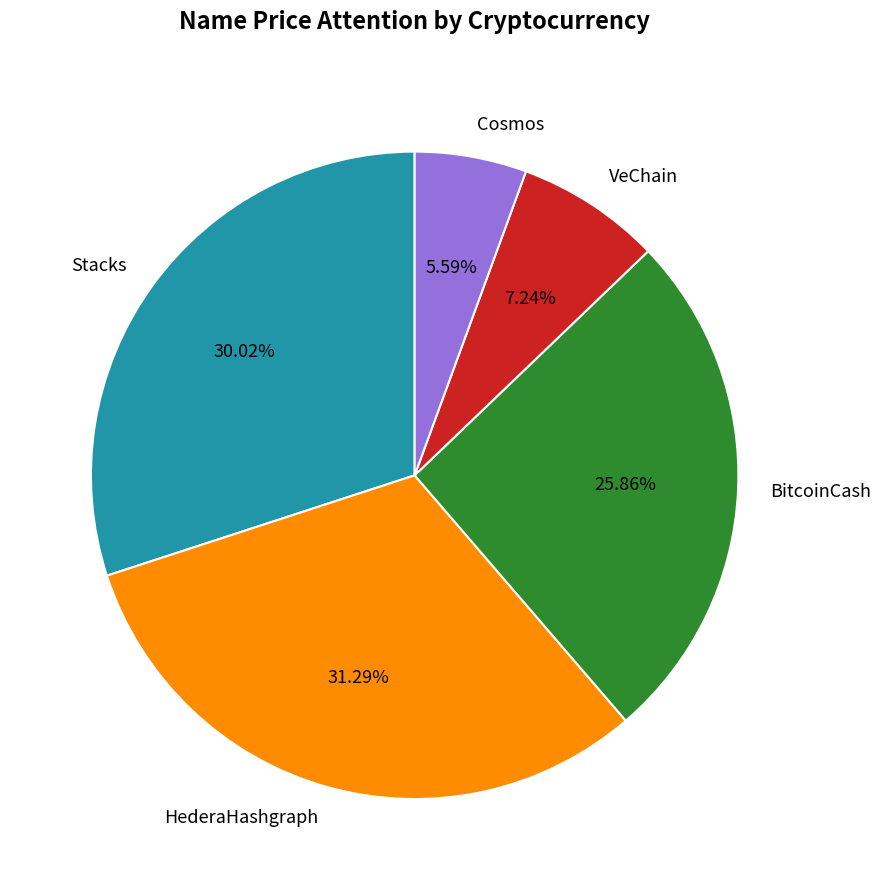

Which slice is the smallest?

Cosmos